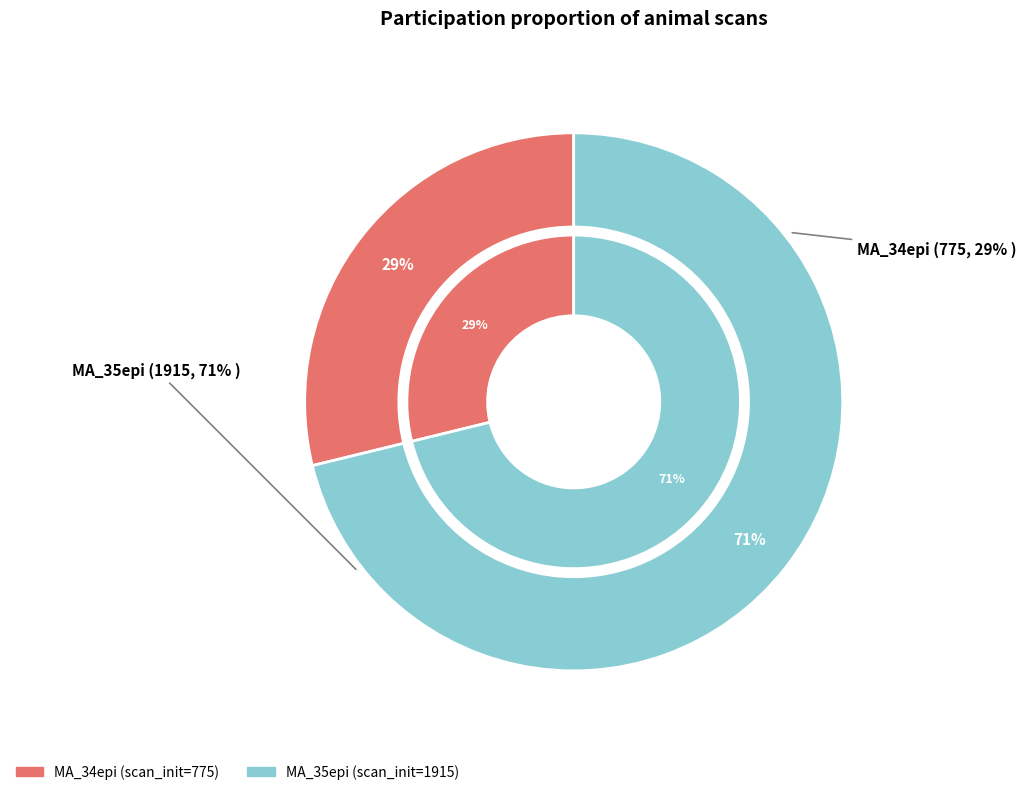

What percentage is the MA_34epi slice, to the nearest percent?

29%